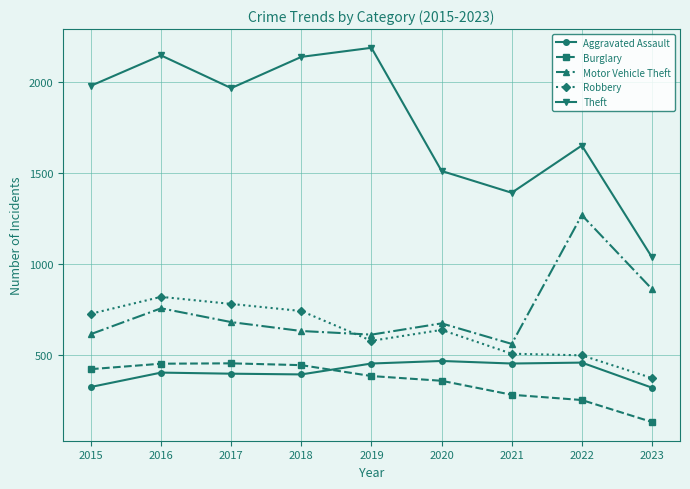

What is the maximum value shown in the chart?

2190